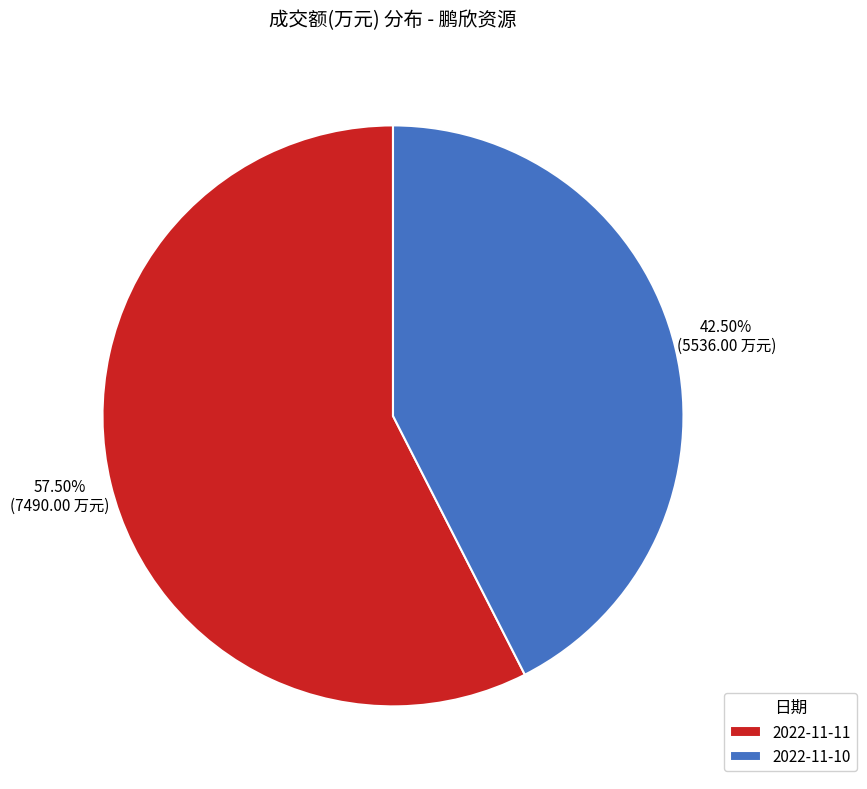

To the nearest percent, what is the difference between the largest and smallest slice percentages?

15%